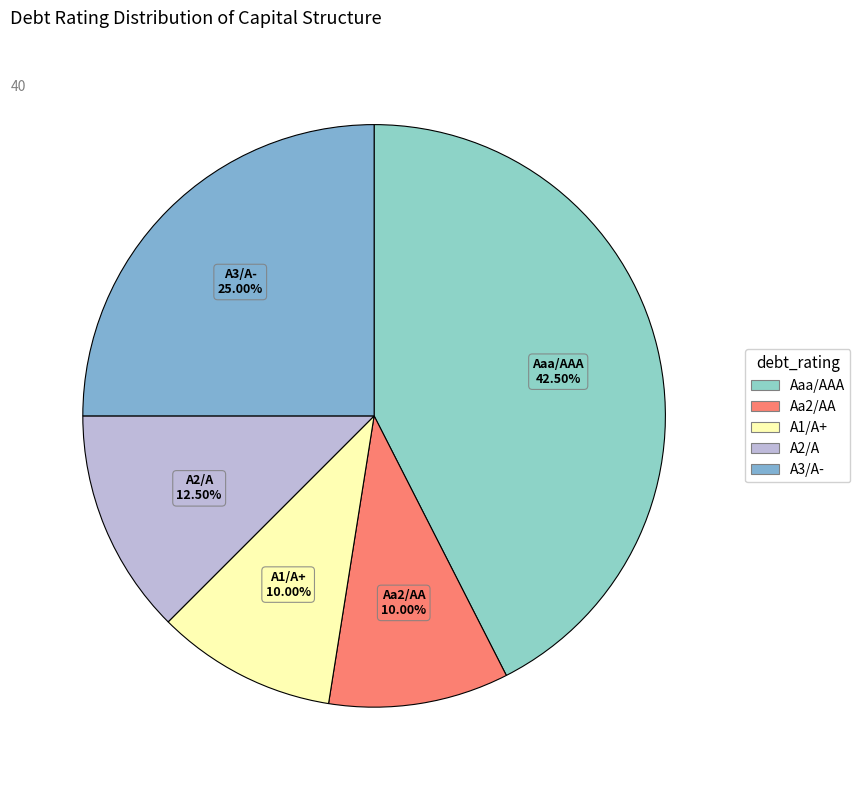

How much of the chart is everything except A1/A+?

90.0%